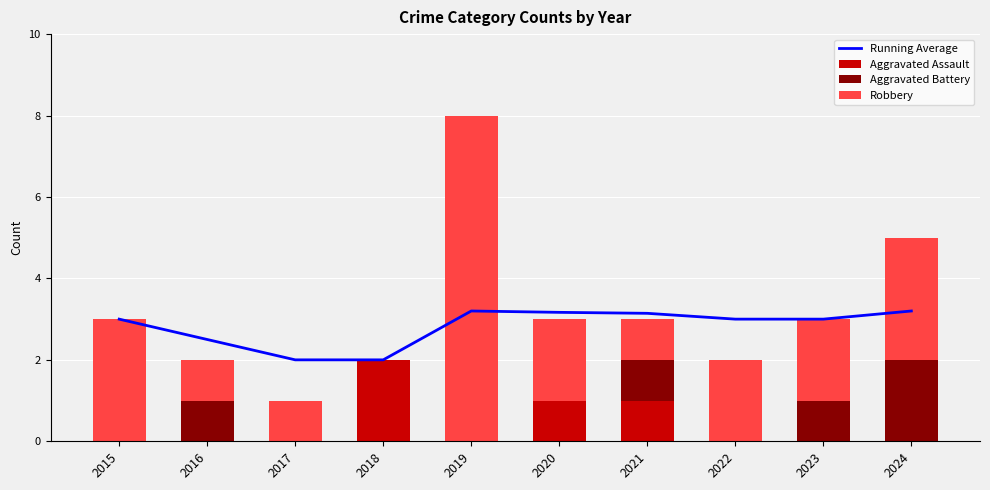

What are all the series names shown in the legend?

Running Average, Aggravated Assault, Aggravated Battery, Robbery